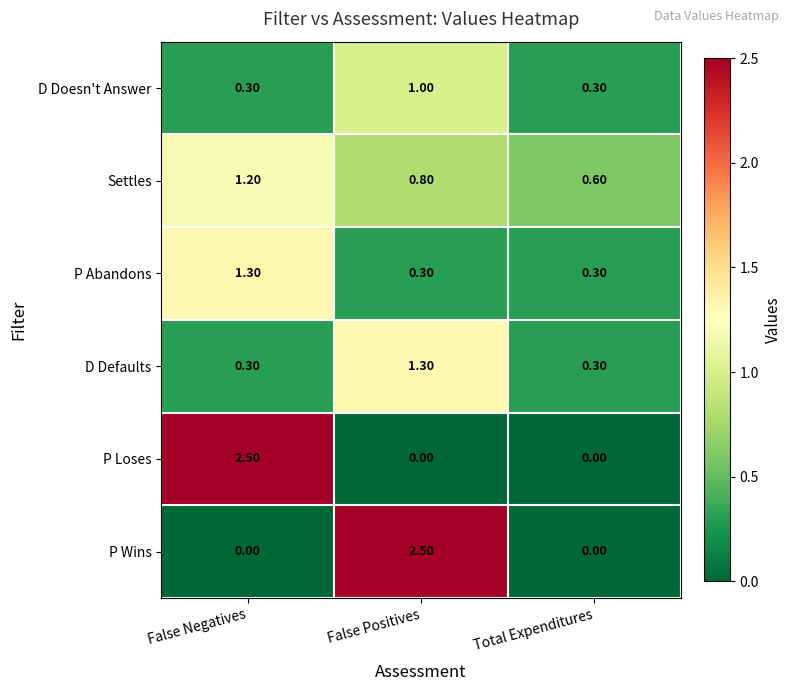

What is the sum of all P Loses values?

2.5